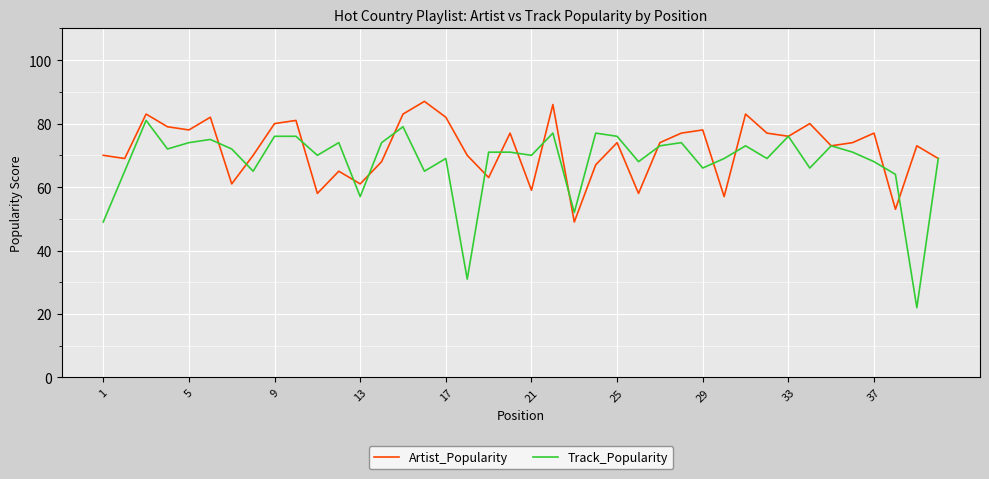

What is the maximum value for Artist_Popularity?

87